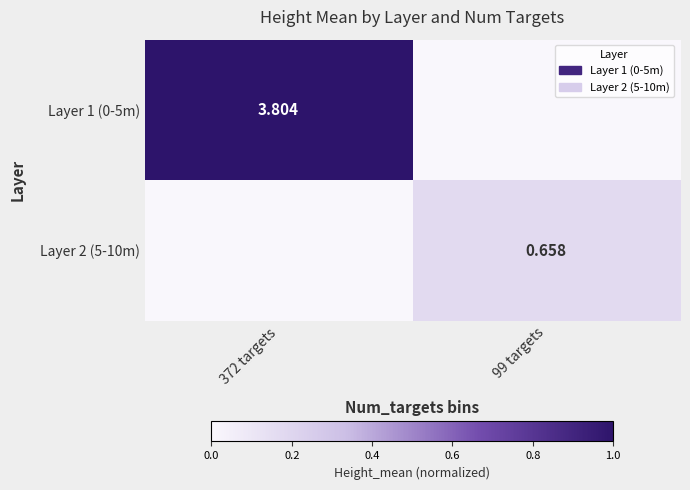

At which label does Layer 2 (5-10m) reach its peak?

99 targets